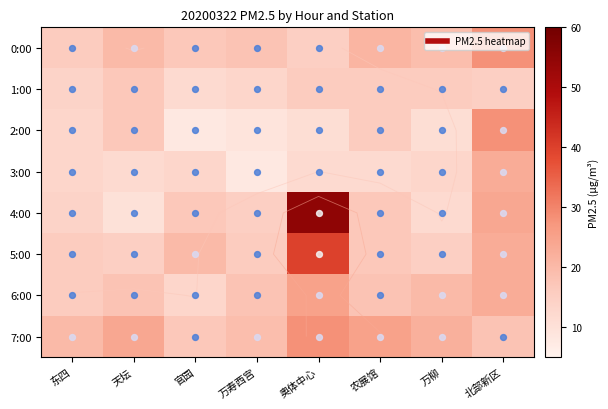

What is the minimum value shown in the chart?

8